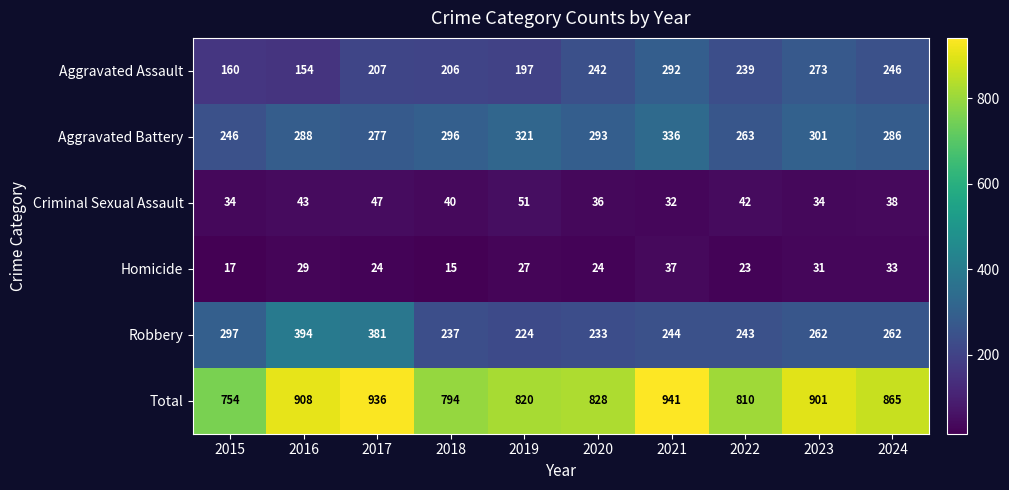

Count the number of categories in the chart.

10